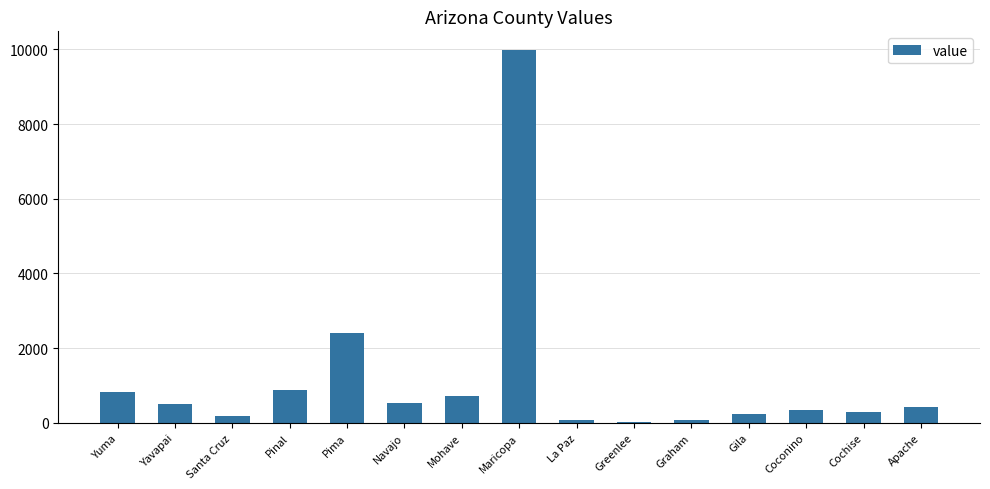

True or false: the data shows 174 at Navajo.

False